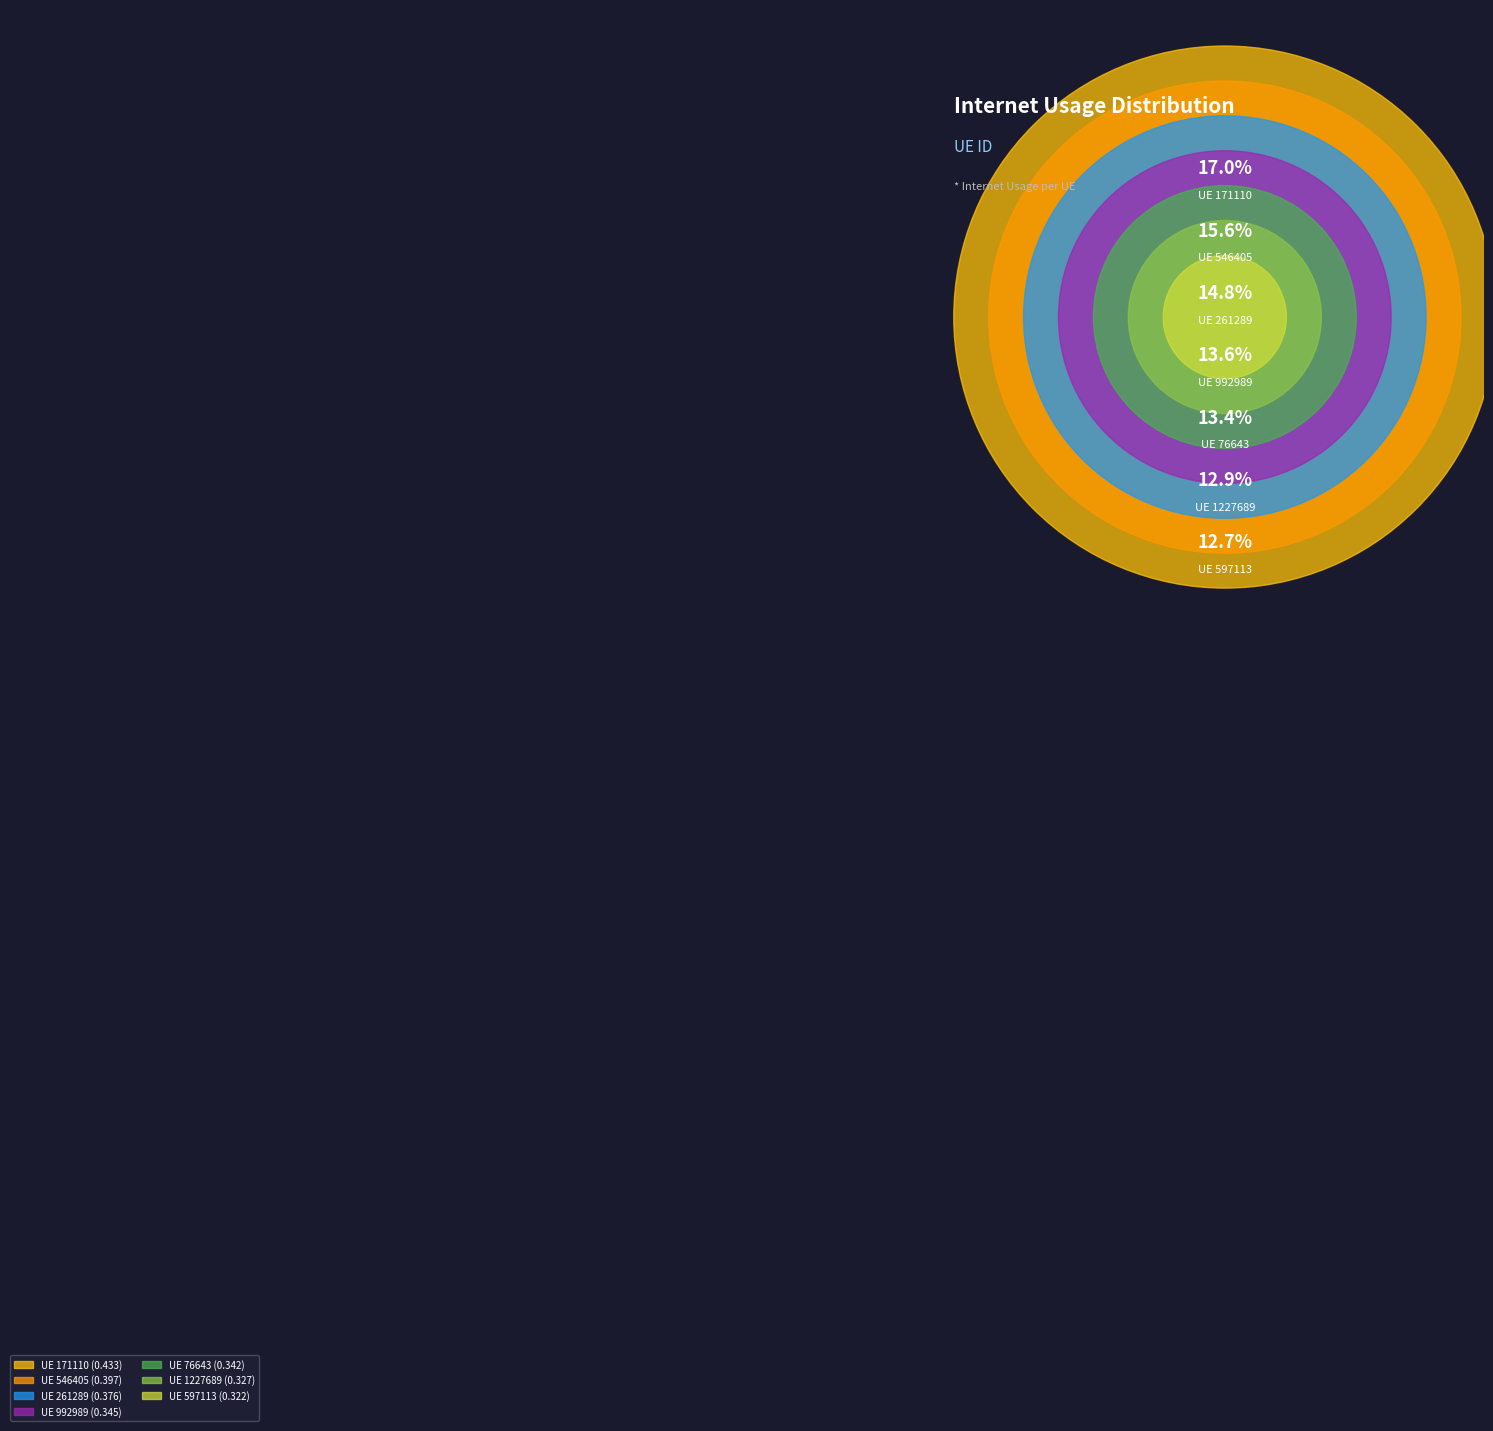

Rank the categories by value from highest to lowest.

171110, 546405, 261289, 992989, 76643, 1227689, 597113